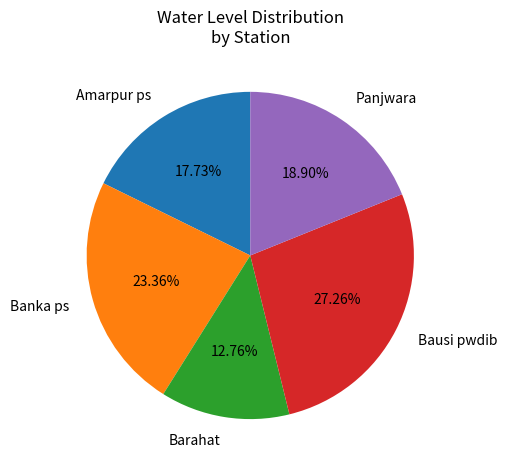

Does Amarpur ps represent more than half of the total?

No